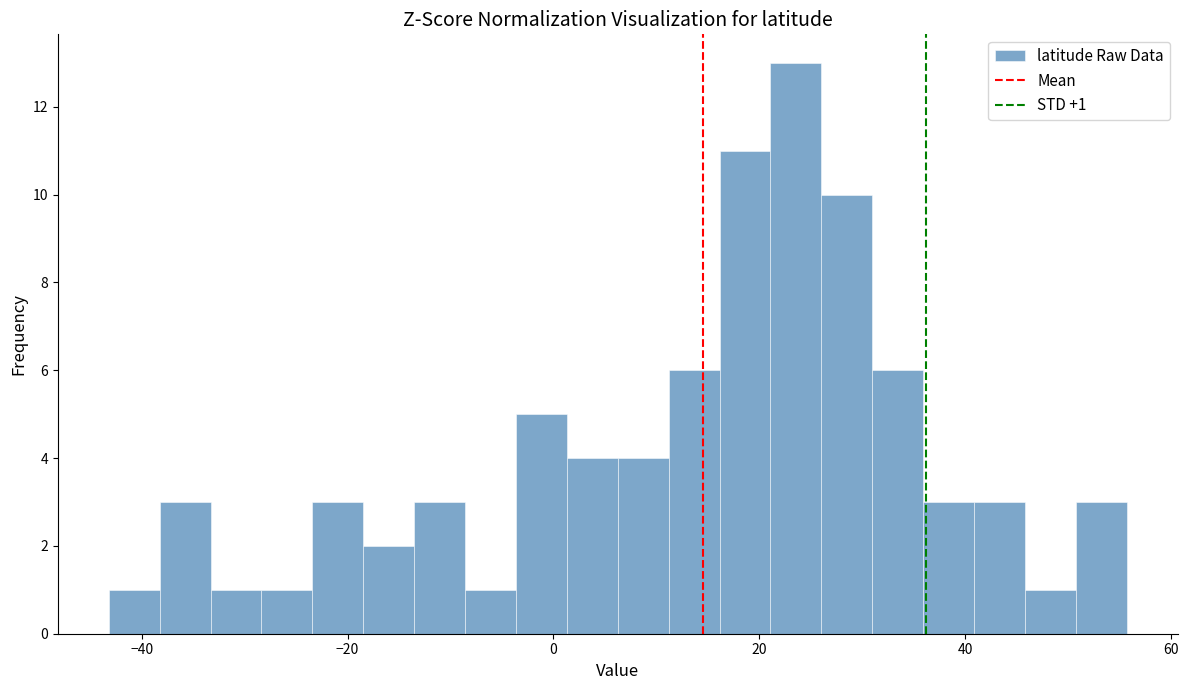

Around what value on the x-axis is the tallest bar? Give the approximate position of its centre, as read against the axis.

24